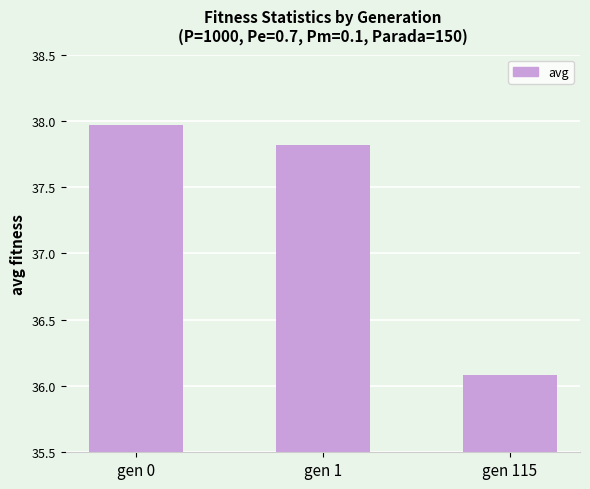

What is the change in value from gen 1 to gen 115?

-1.7